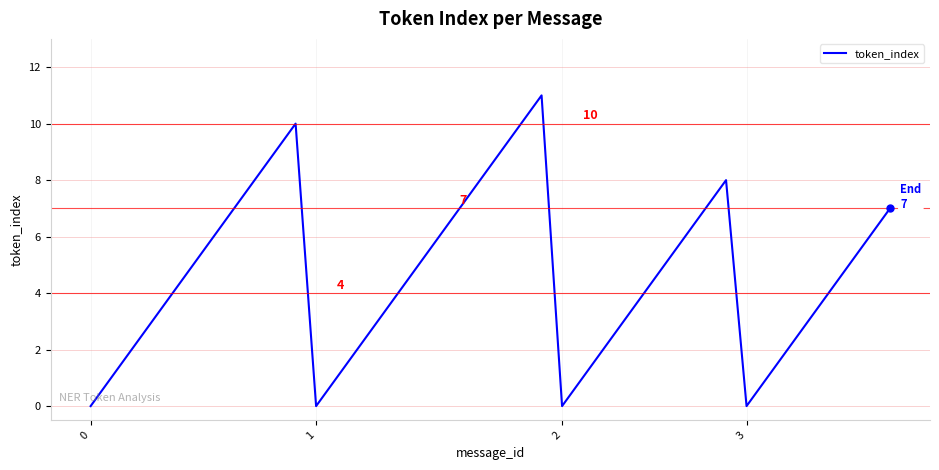

True or false: the data shows -7 at 1.

False